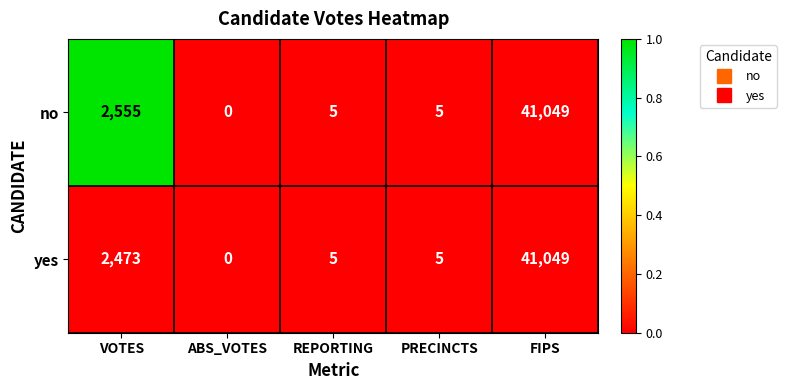

Which series has the largest total across all categories?

no